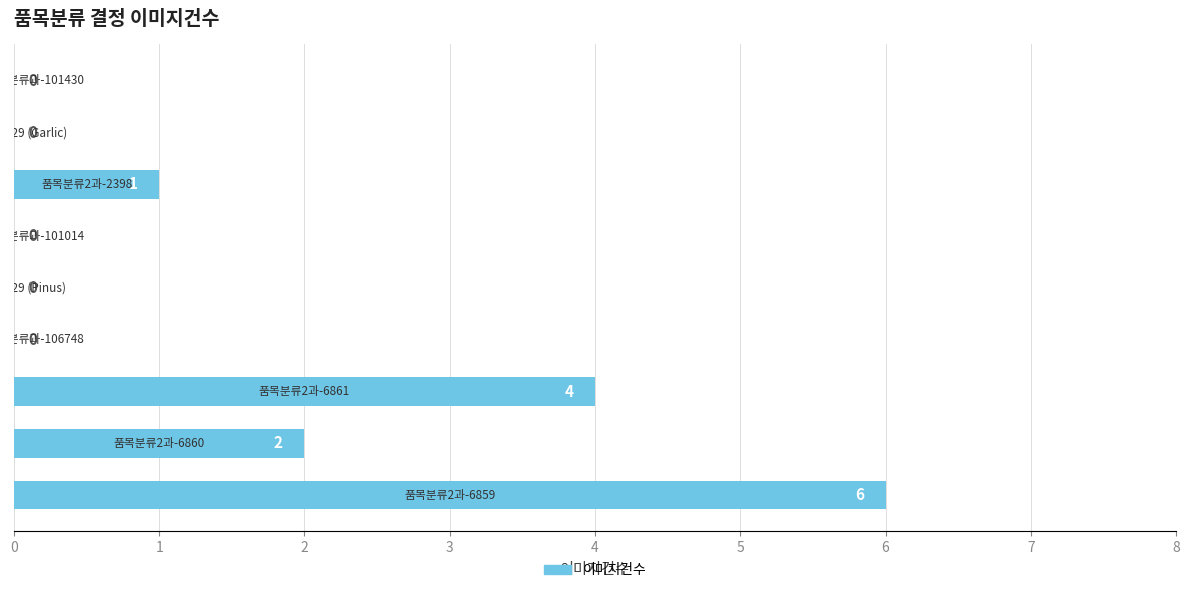

What is the sum of all values?

13